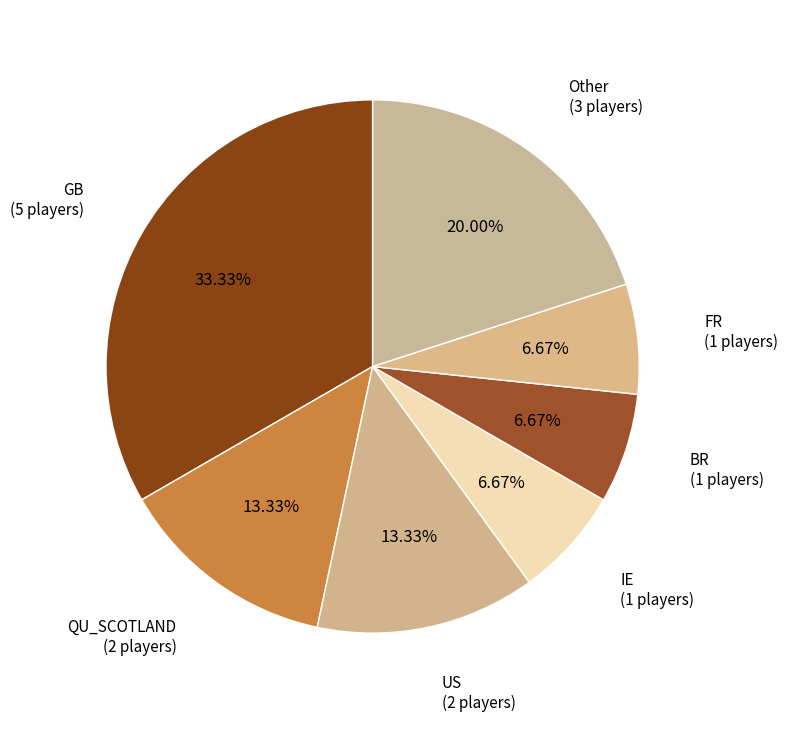

Is it true that IE is 1% of the pie?

False